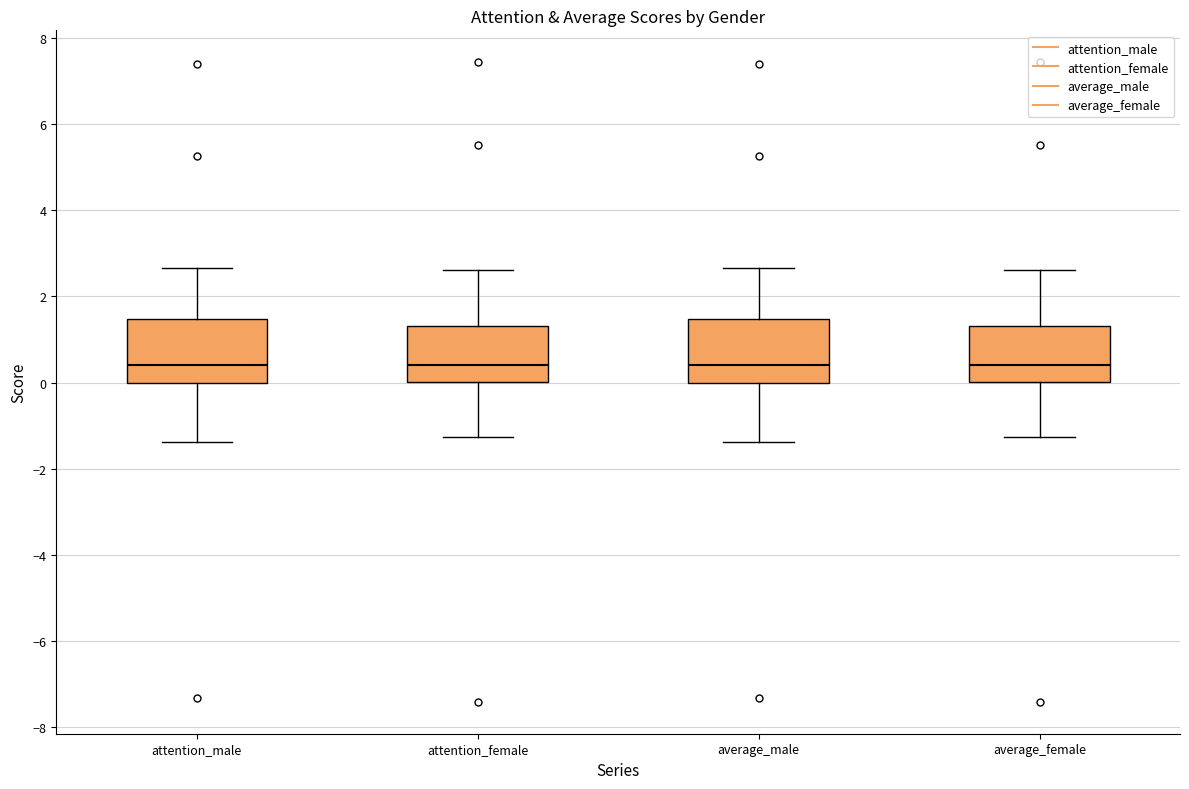

Reading left to right, transcribe this box plot: for each box, give where its median line is, the range the box spans, and where its two whiskers end, as read against the y-axis. The values are not printed on the chart, so give them approximately, as read against the axis.

attention_male: median 0.4, box 0.0 to 1.4, whiskers -1.4 to 2.6
attention_female: median 0.4, box 0.0 to 1.4, whiskers -1.2 to 2.6
average_male: median 0.4, box 0.0 to 1.4, whiskers -1.4 to 2.6
average_female: median 0.4, box 0.0 to 1.4, whiskers -1.2 to 2.6